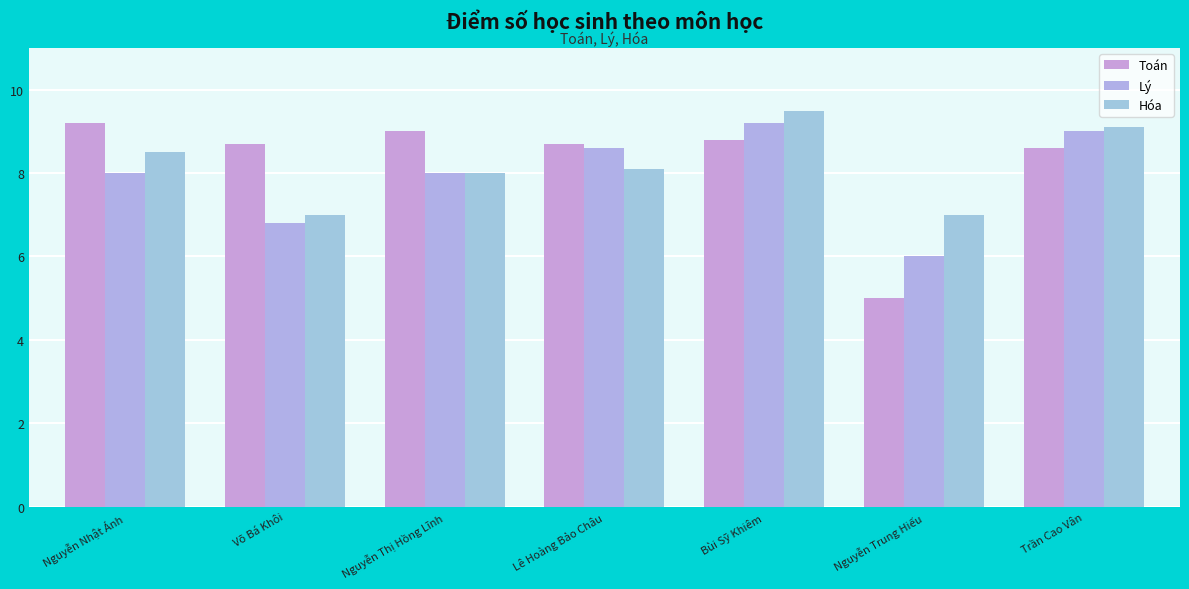

At which label is Toán closest to 7?

Trần Cao Vân